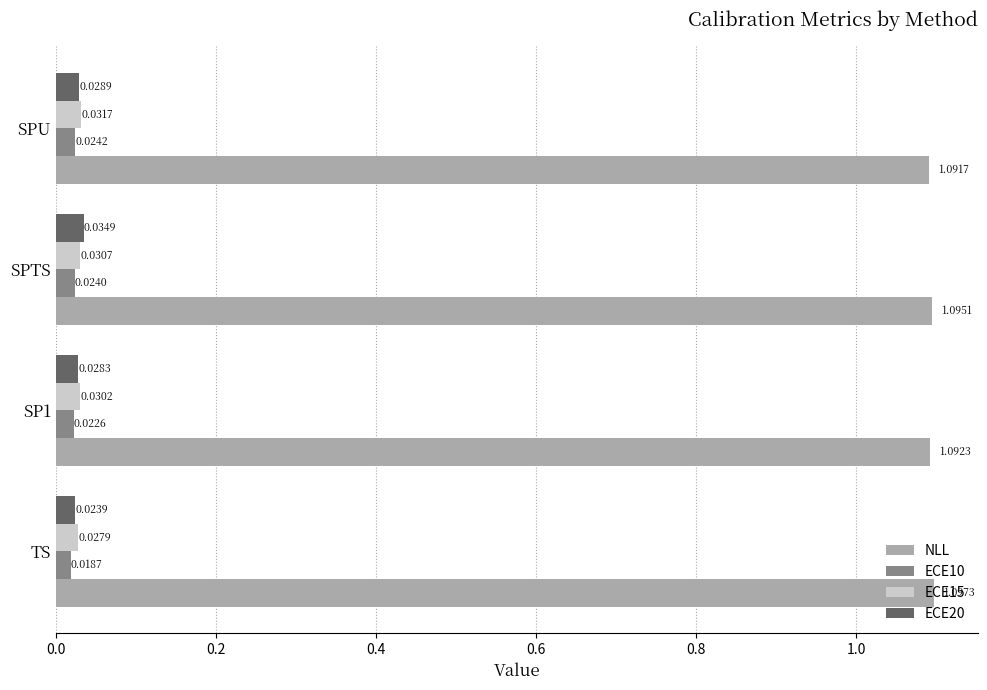

Which series has the largest range (max minus min)?

ECE20